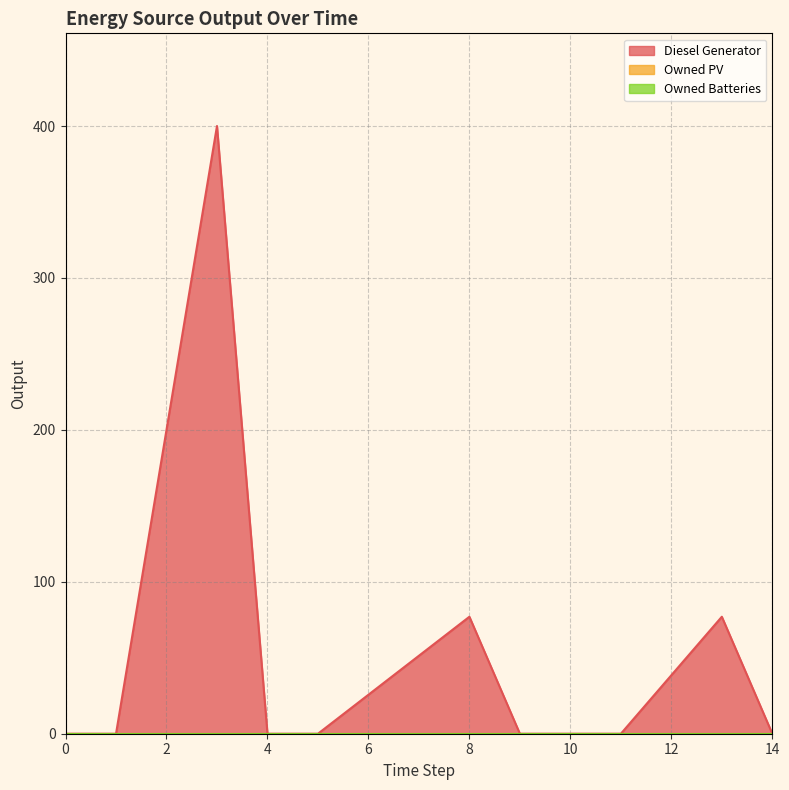

At how many categories does at least one series exceed 216?

1